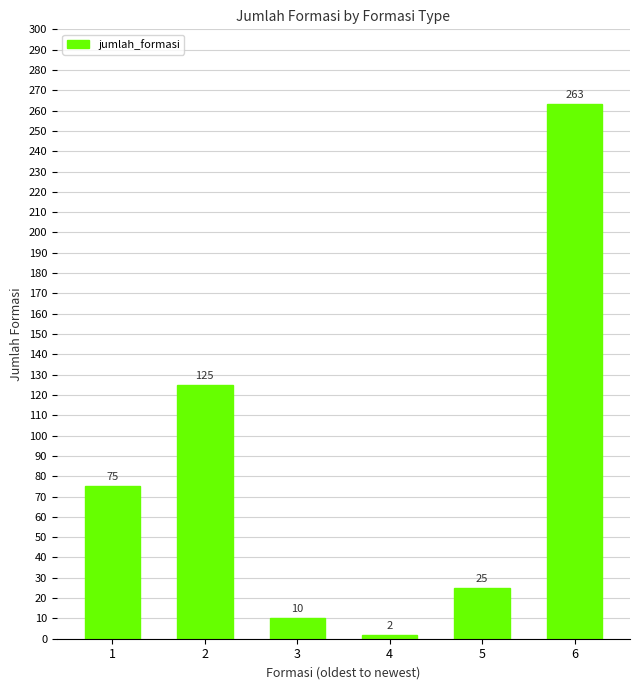

Reading left to right, what are all the values shown in this chart?

75	125	10	2	25	263